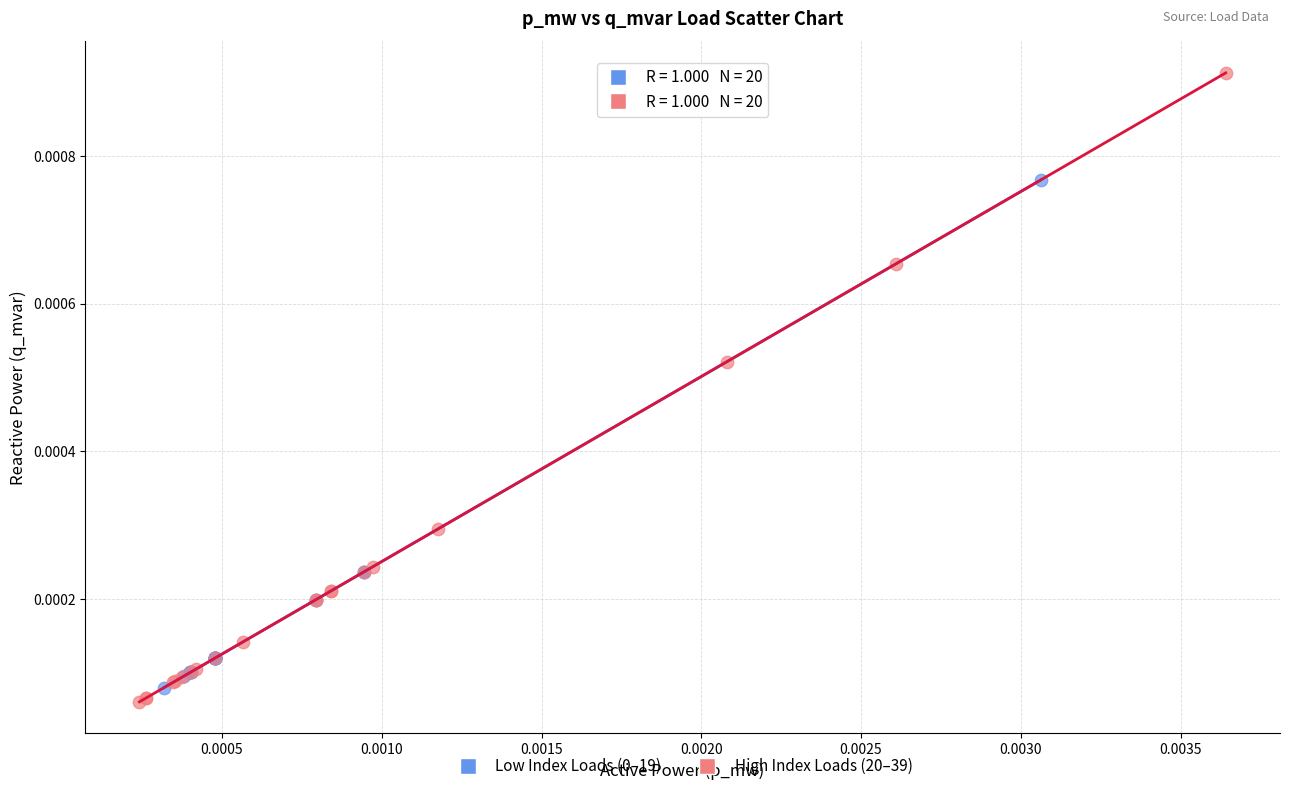

Which series has the widest spread of Y values?

High Index Loads (20–39)